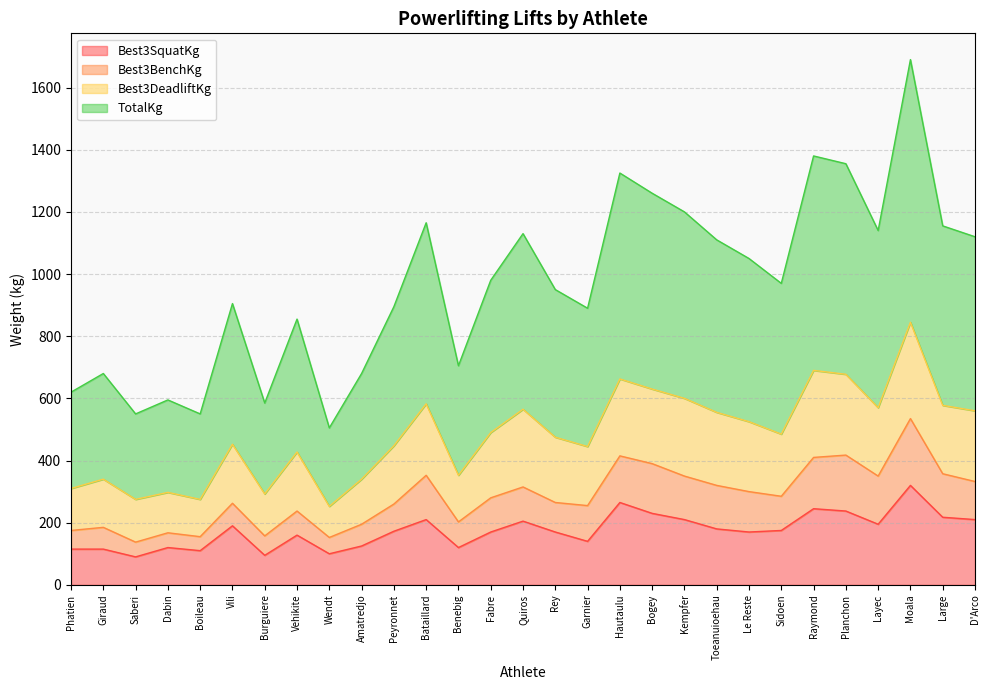

True or false: Best3SquatKg has a value of 110.0 at Boileau.

True